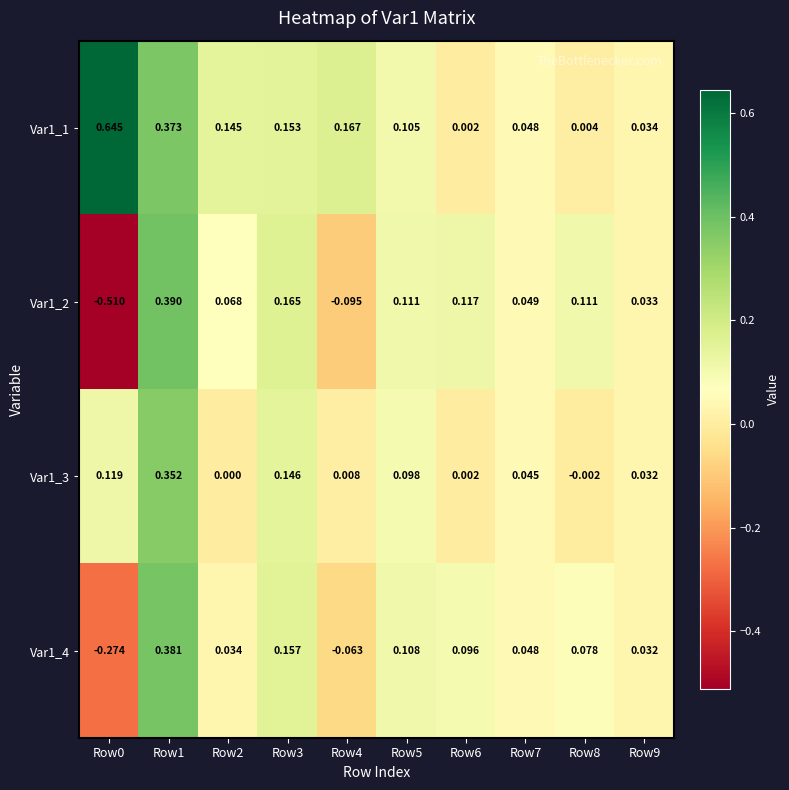

Is the value of Var1_2 at Row3 greater than the value of Var1_1 at Row5?

Yes